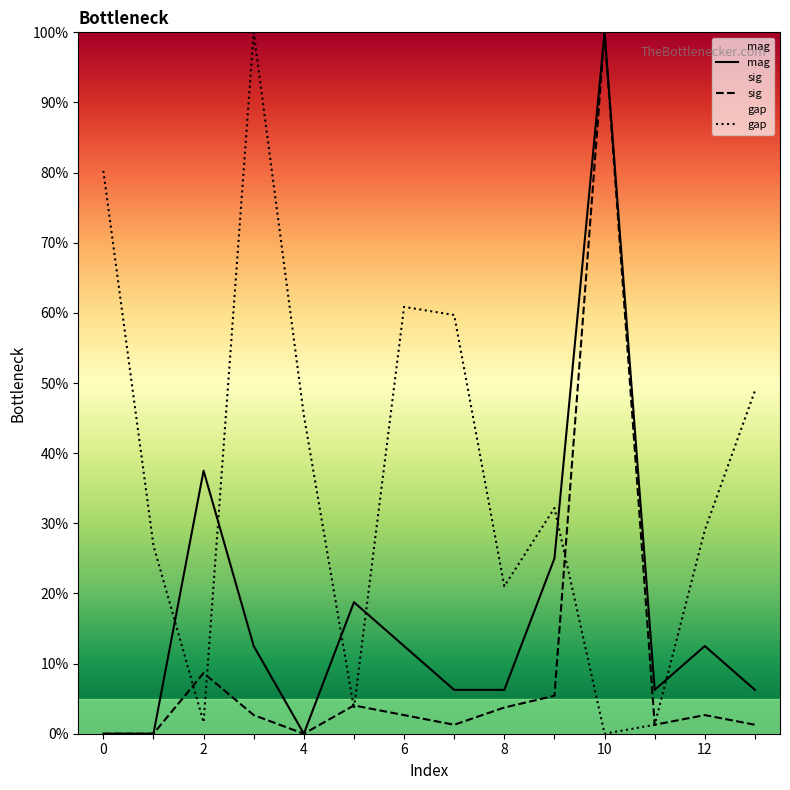

How many data points does each series have?

14